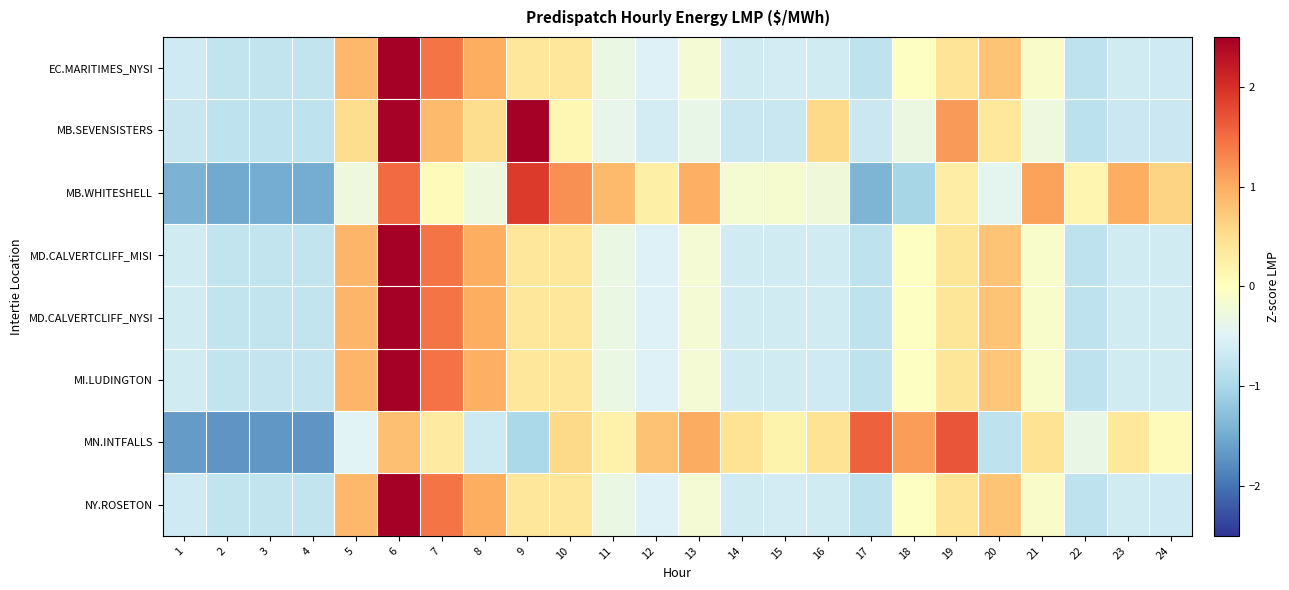

What is the greatest value displayed?

3.6